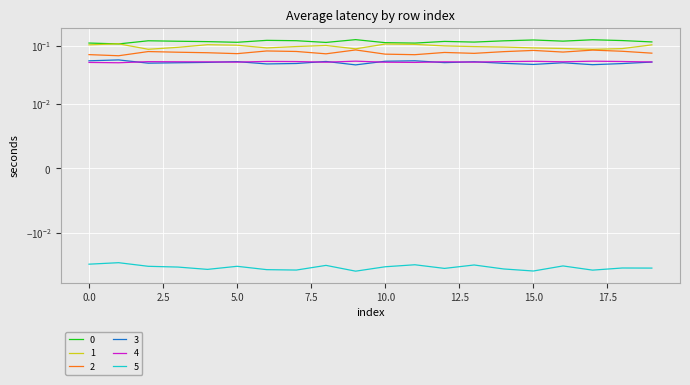

Rank the series by their maximum value, from highest to lowest.

0, 1, 2, 3, 4, 5